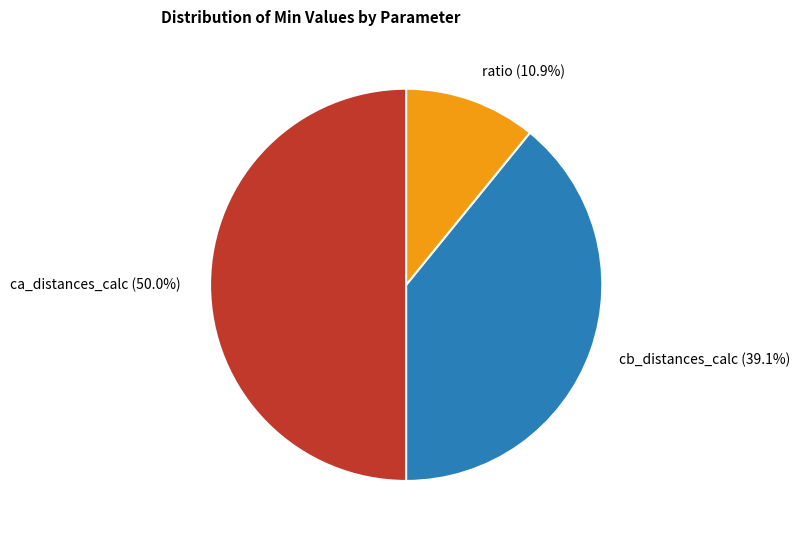

Is ratio the majority of the pie?

No